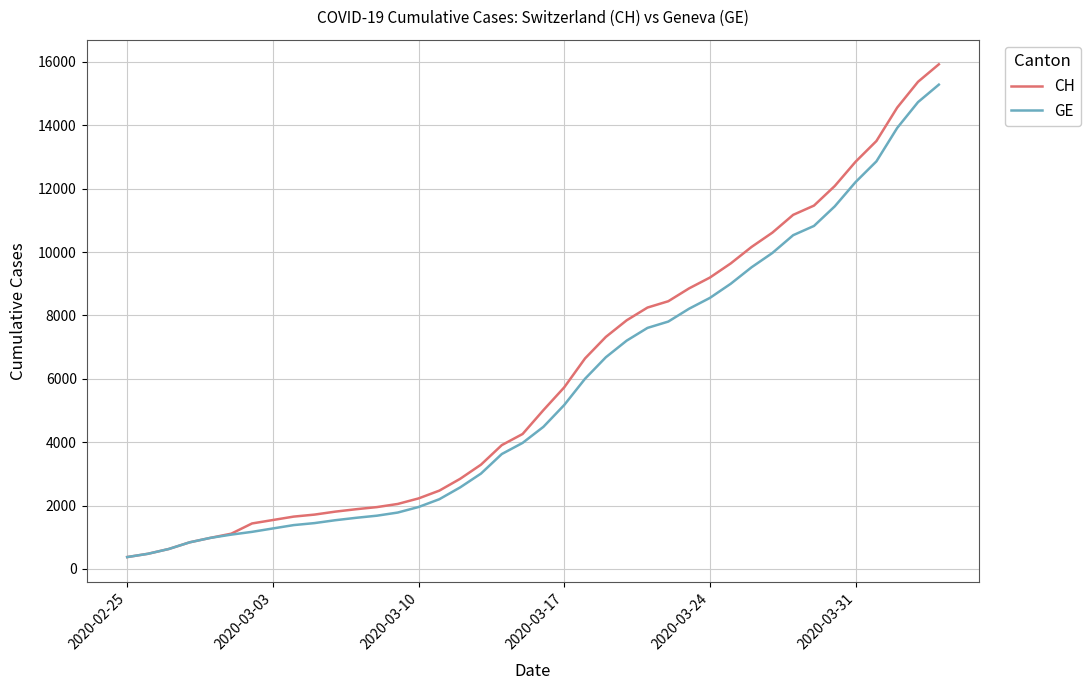

What is the minimum value for CH?

375